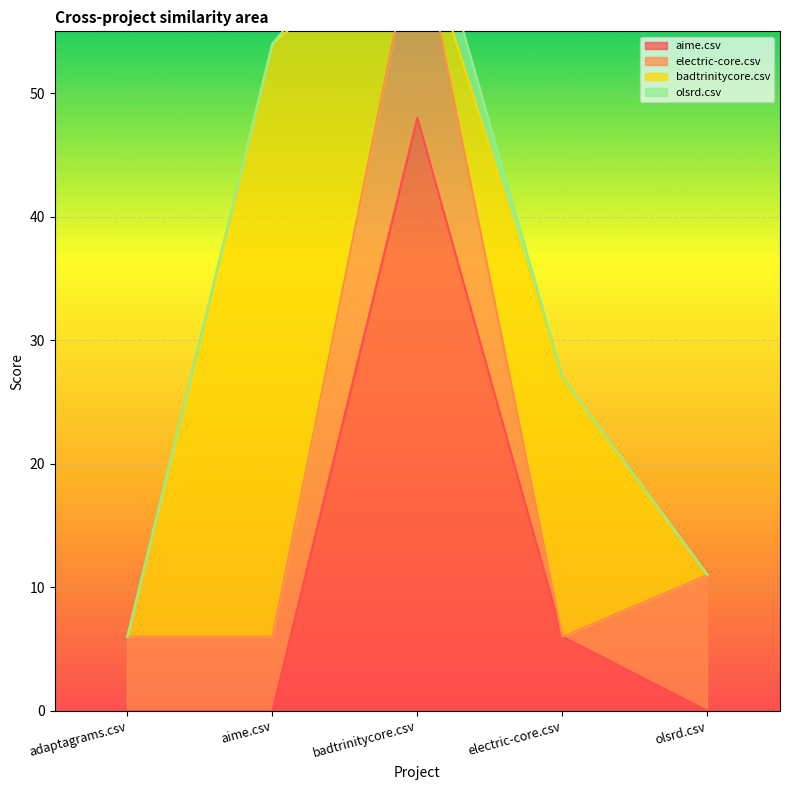

What is the label of the 3rd point from the right?

badtrinitycore.csv